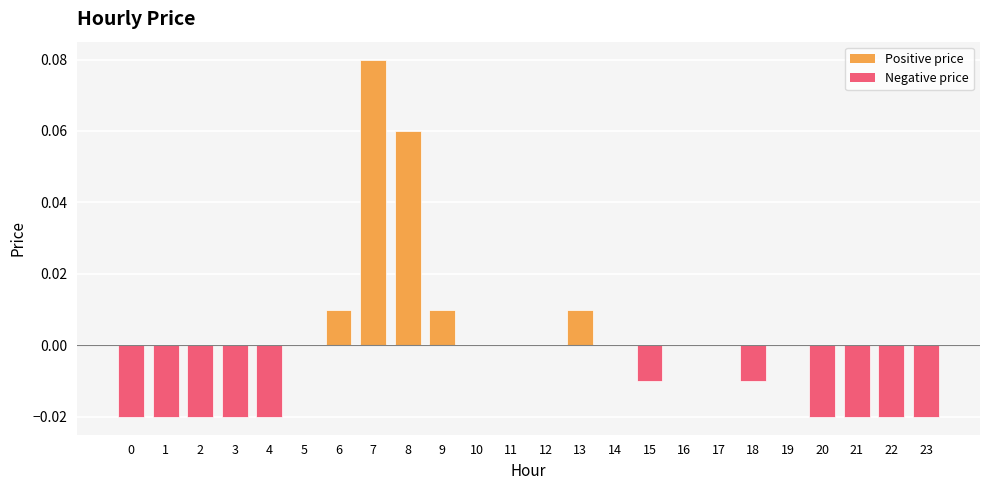

Does the chart contain stacked bars?

No